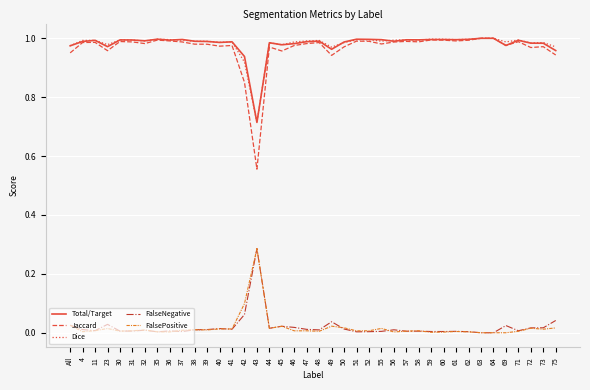

At how many categories does at least one series exceed 0?

40